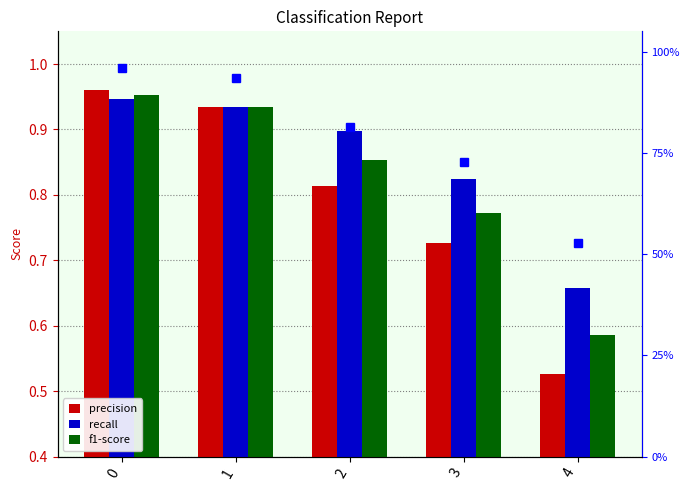

Are the bars horizontal?

No